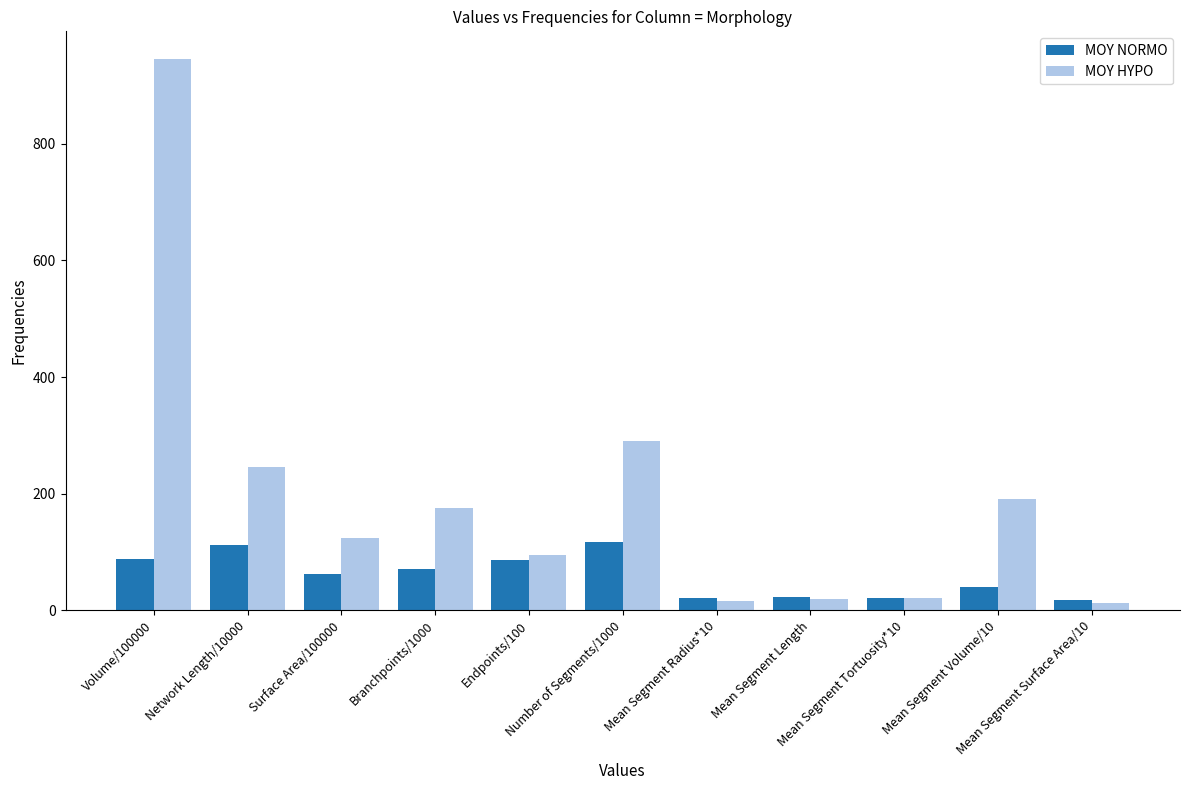

How many groups of bars are there?

11